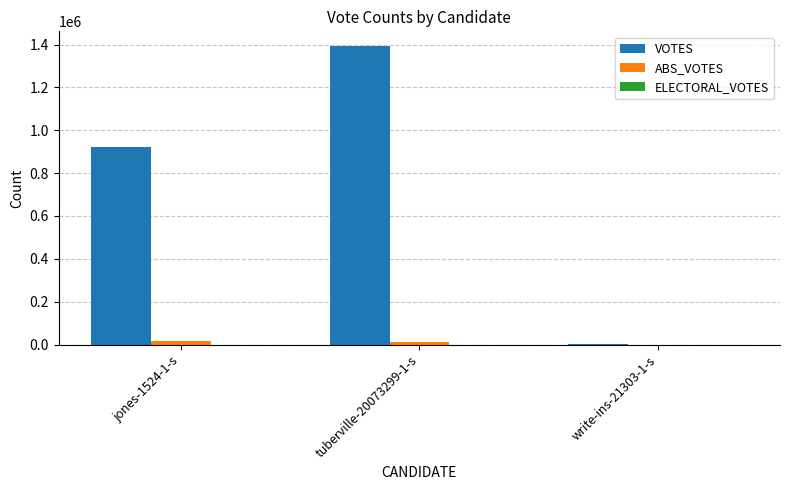

Count the number of data series in this chart.

2